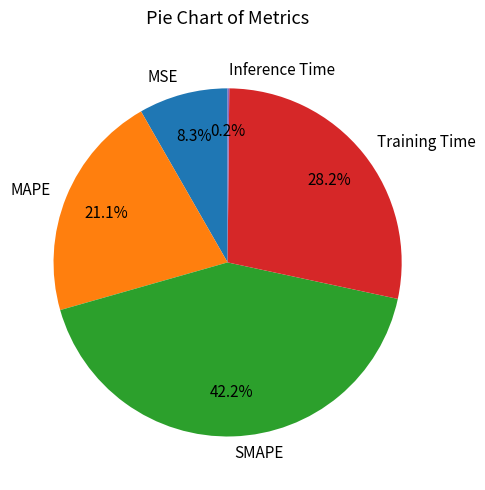

Which has a higher value, MSE or MAPE?

MAPE